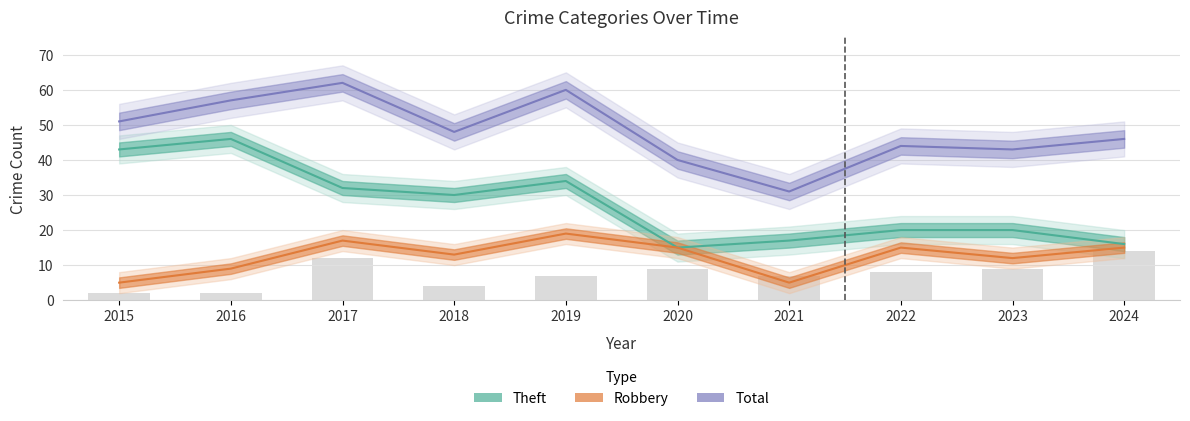

The value of Theft at 2022 is 20. True or false?

True